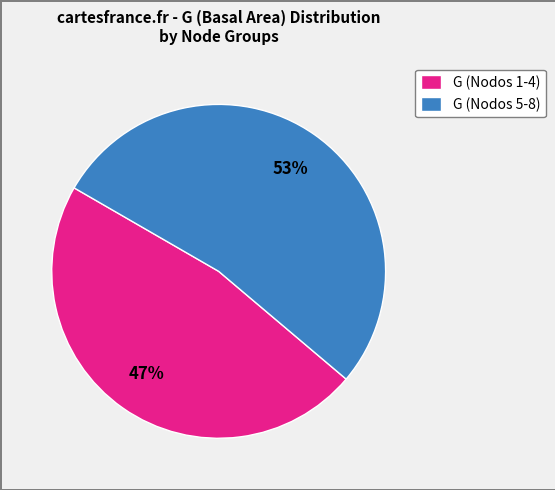

Is the sum of G (Nodos 1-4) and G (Nodos 5-8) greater than half?

Yes